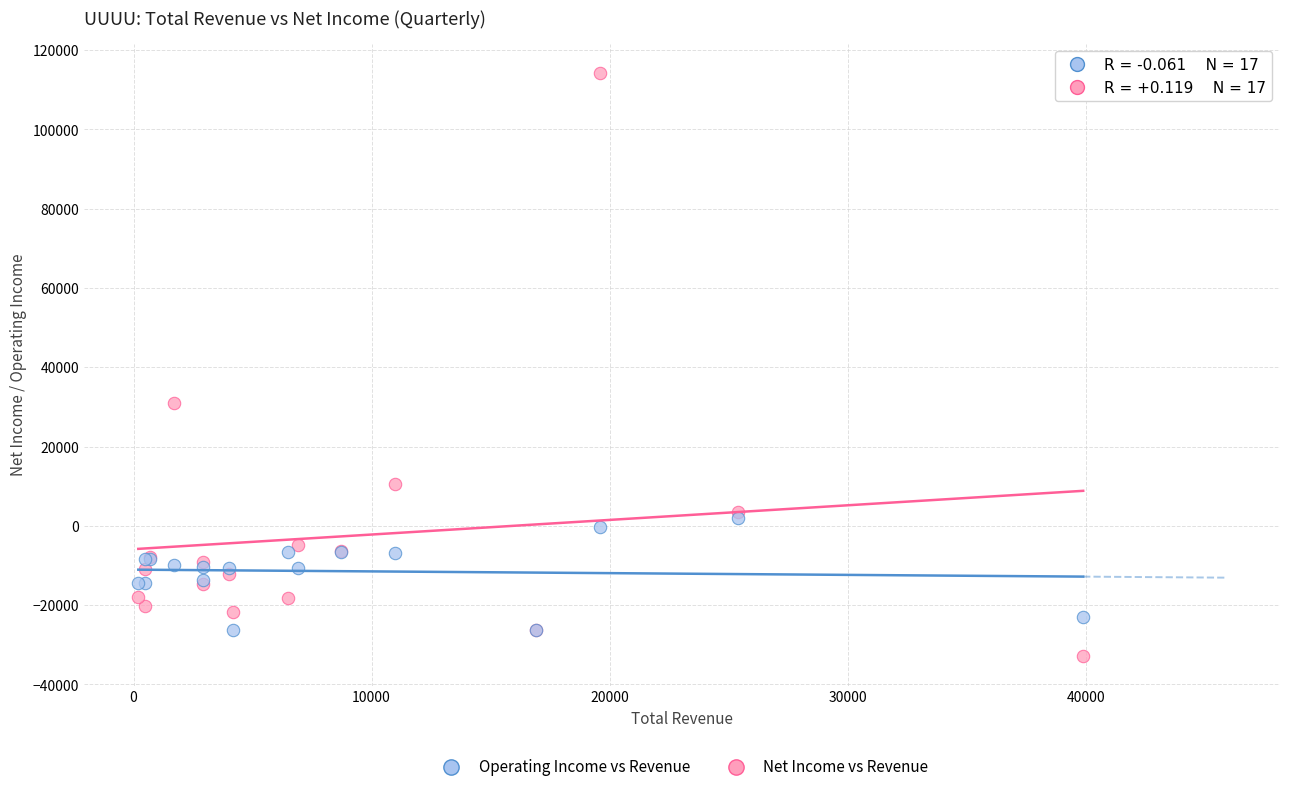

Across all series, what Y value is closest to 40700?

31100